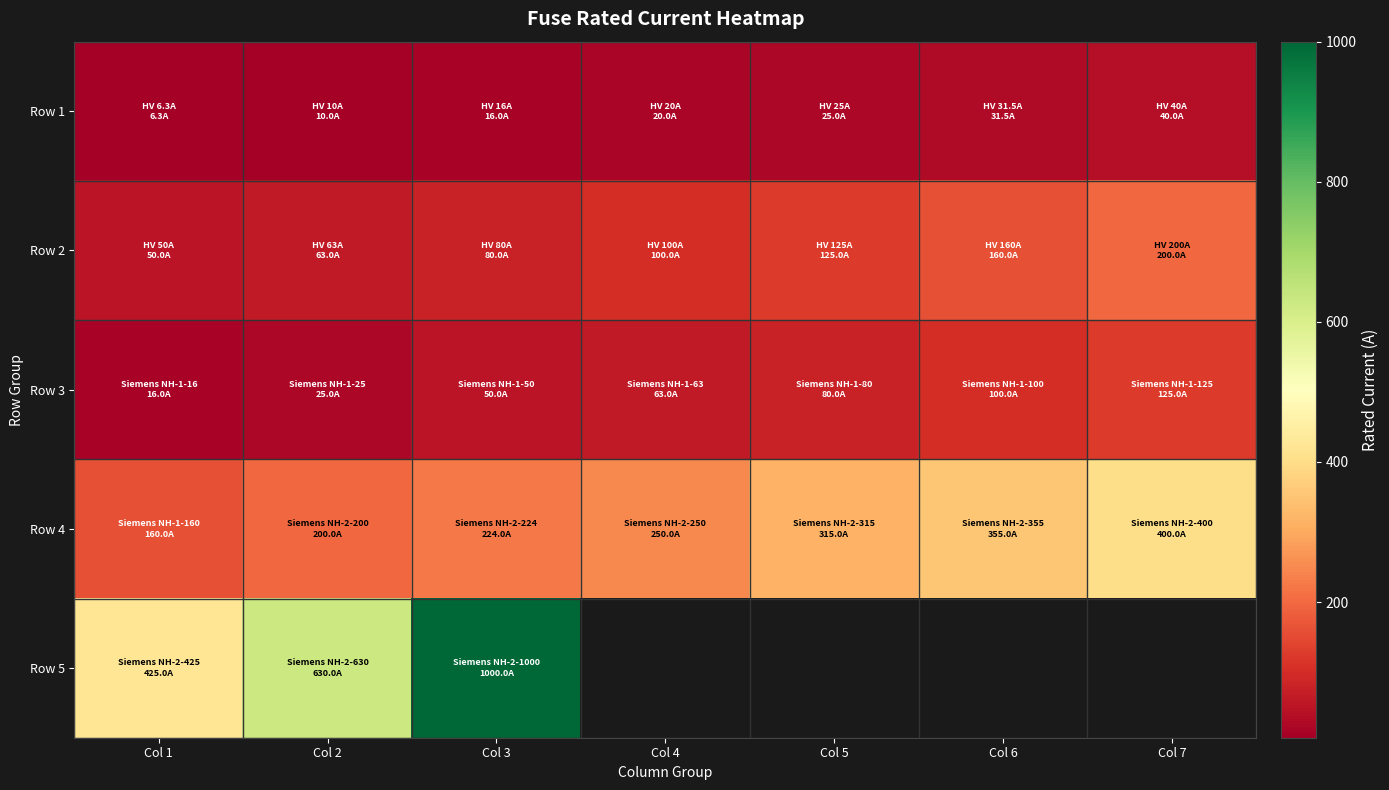

How many distinct data groups are displayed?

5